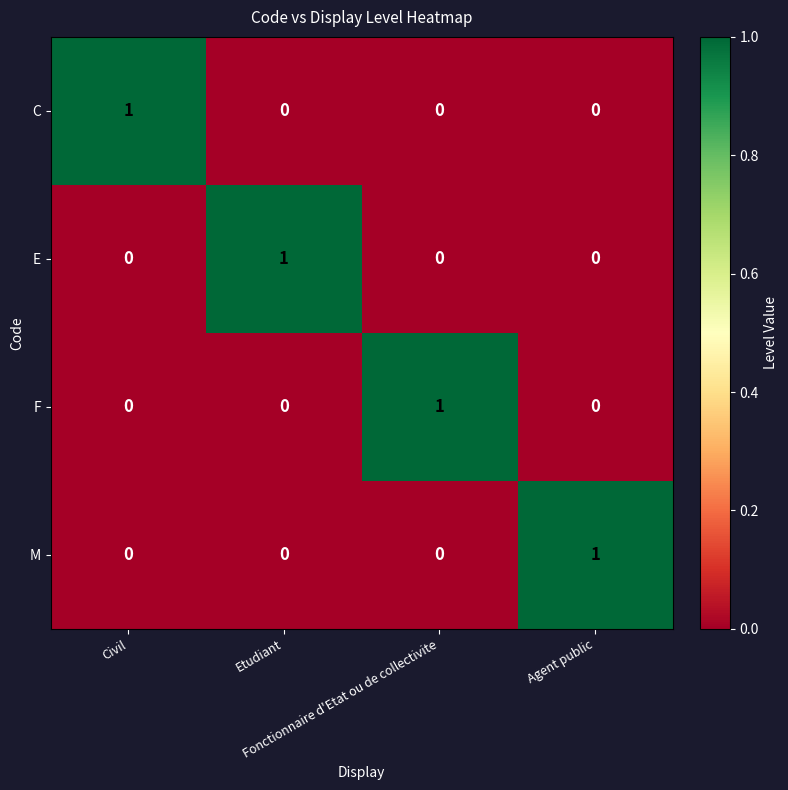

How many M values are between 0 and 1?

4